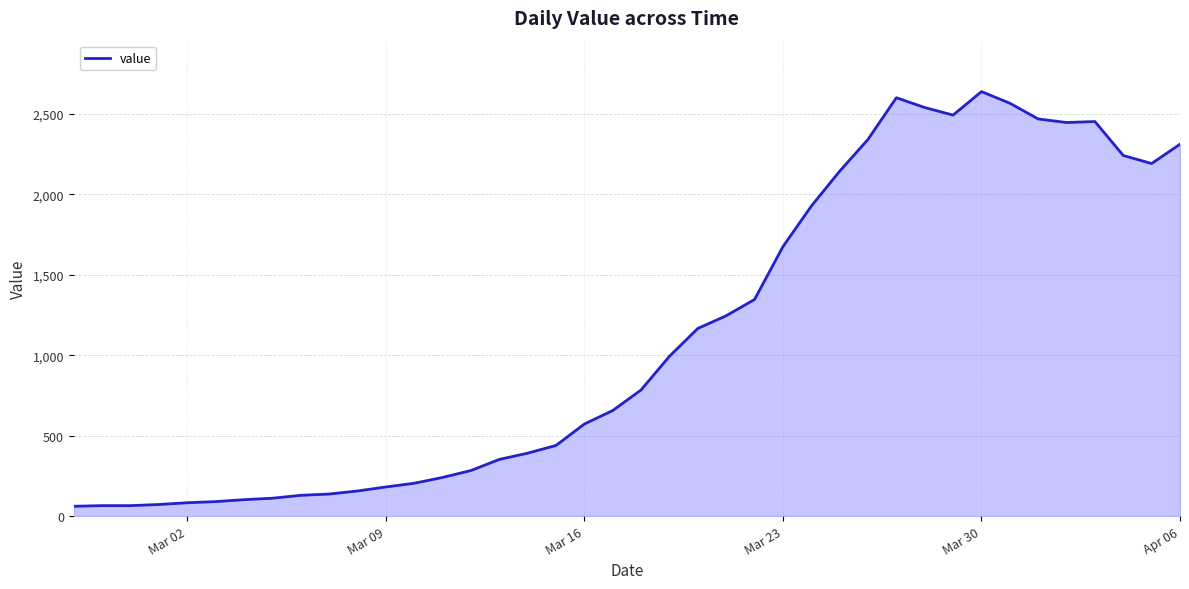

What is the difference between the maximum and minimum values?

2577